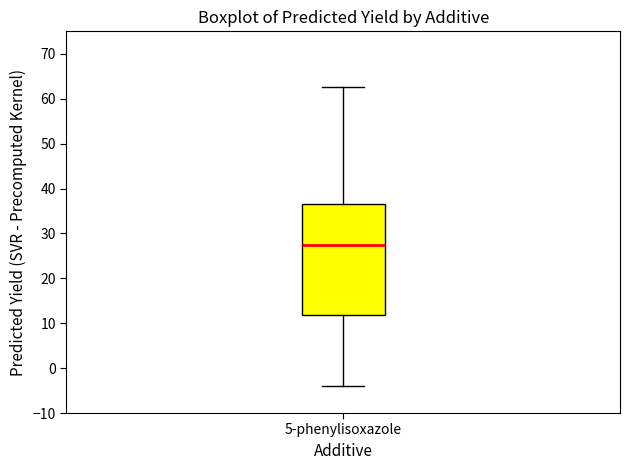

Transcribe this box plot: give where the median line is, the range the box spans, and where the two whiskers end, as read against the y-axis. The values are not printed on the chart, so give them approximately, as read against the axis.

median 27, box 12 to 36, whiskers -4 to 63